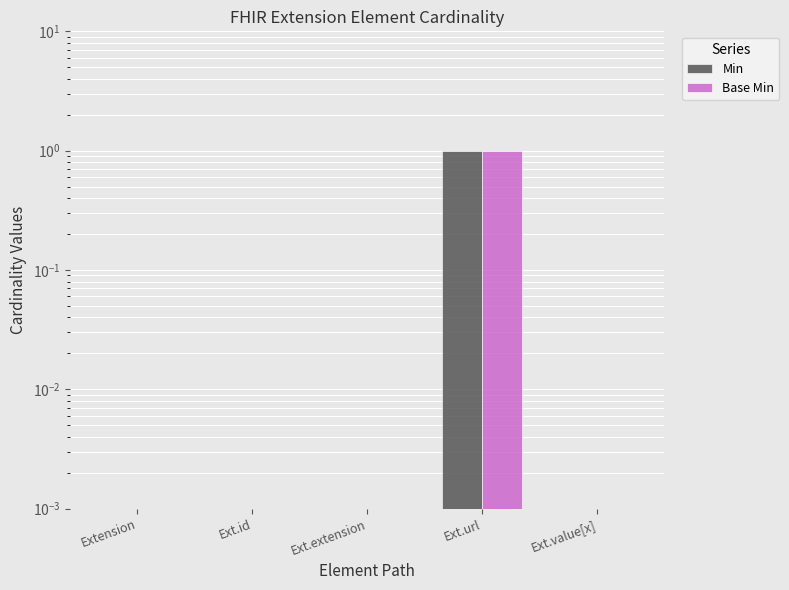

The value of Base Min at Ext.id is 0.0. True or false?

False